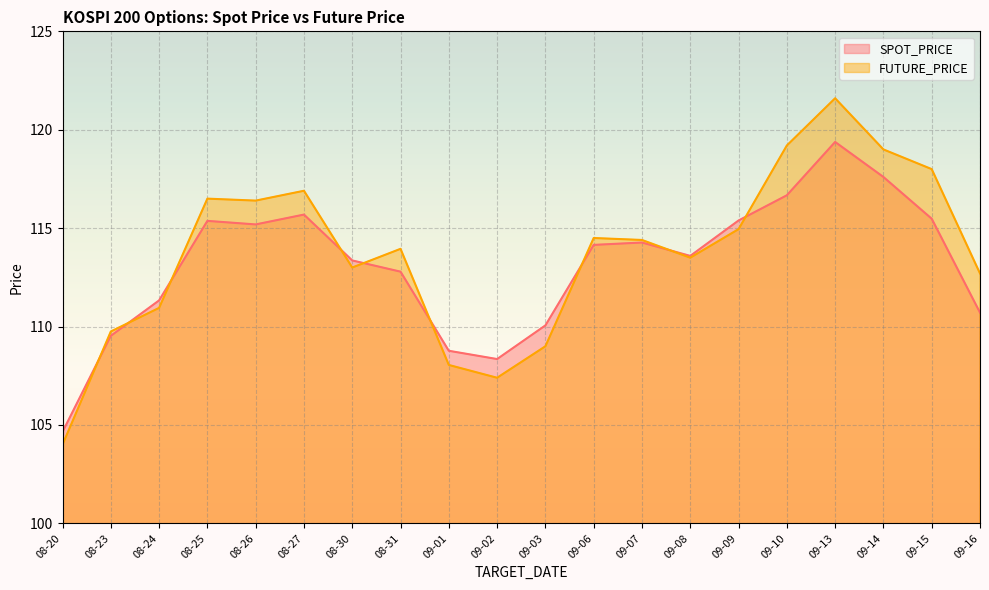

Between which two adjacent categories do SPOT_PRICE and FUTURE_PRICE first intersect?

08-20 and 08-23